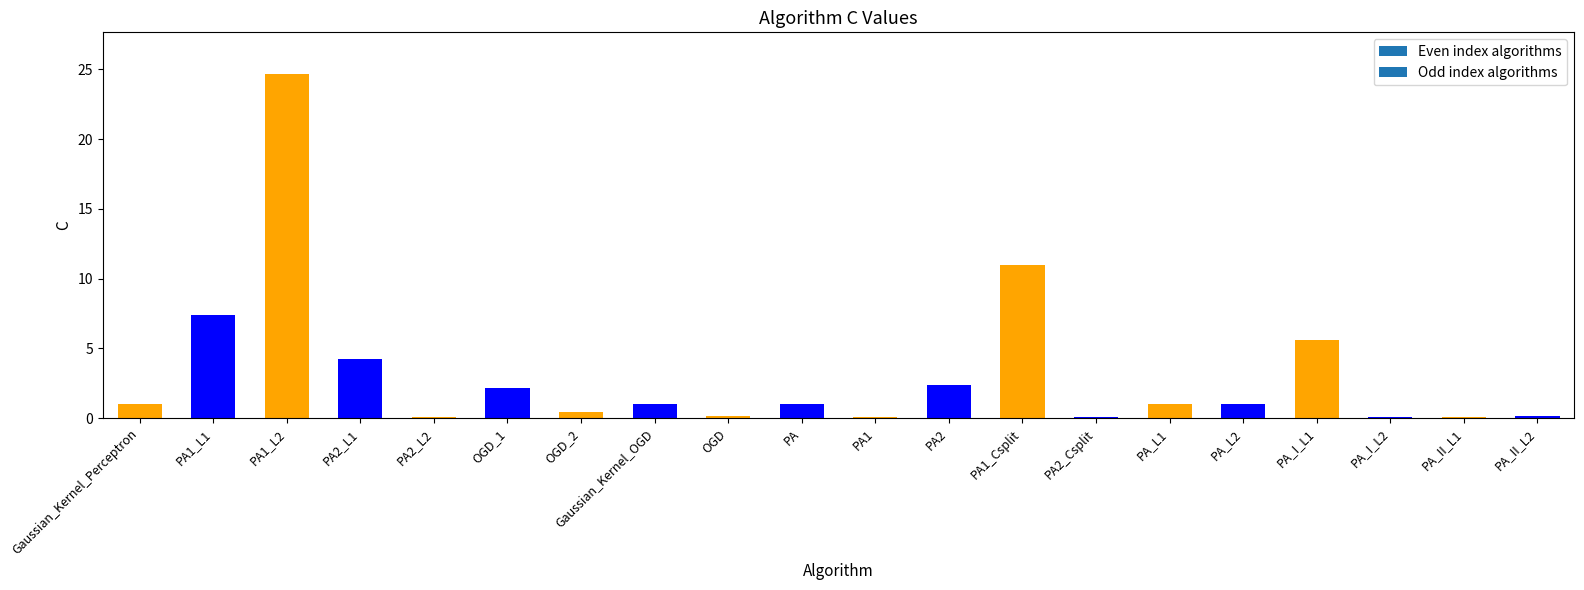

True or false: the data shows 0.1 at PA_I_L2.

True